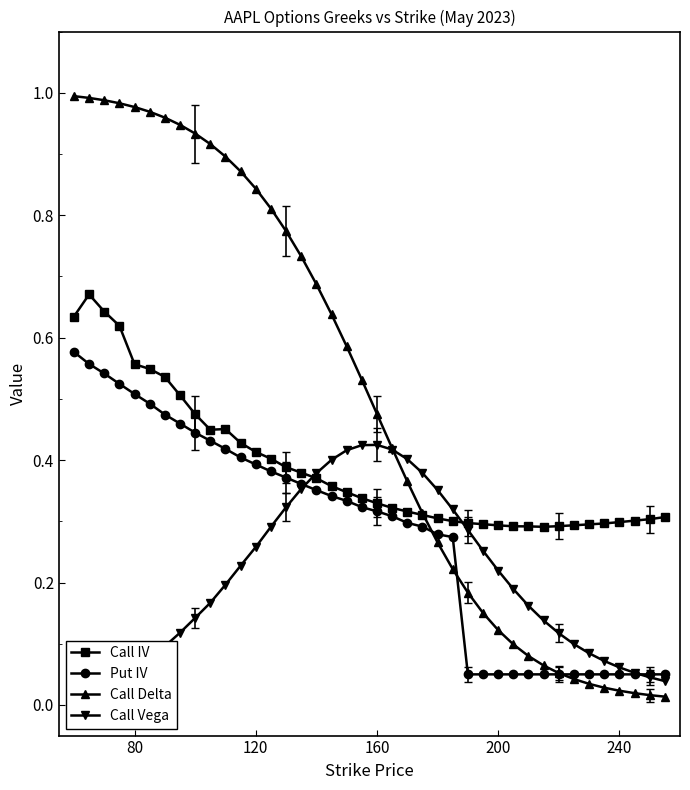

Is it true that Put IV equals 0.6 at 10?

False